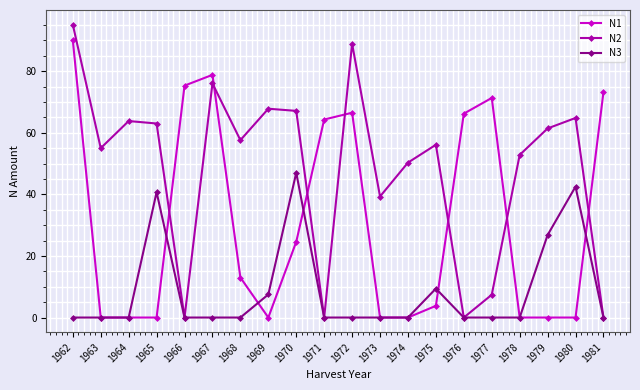

How many data points in N2 are above 57?

10